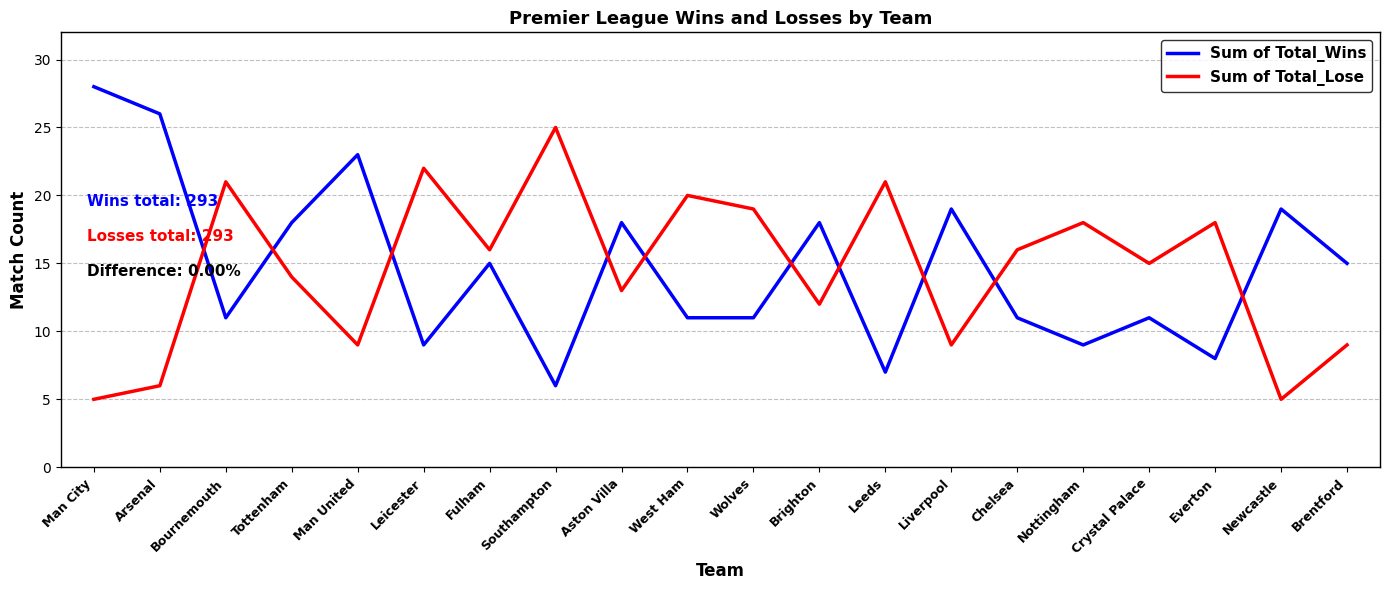

Which series changed the most between Brighton and Chelsea?

Sum of Total_Wins